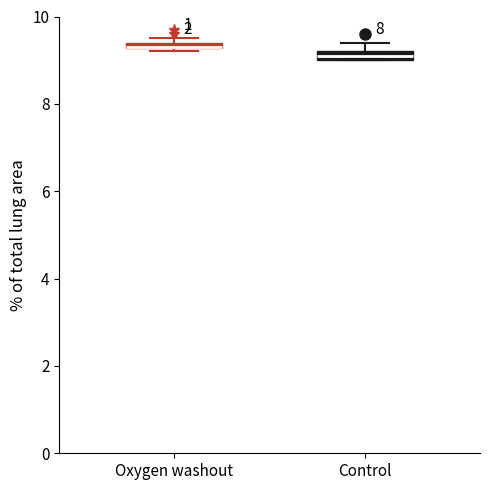

Where is the lower edge of the box for Oxygen washout on the y-axis? The values are not printed on the chart, so give them approximately, as read against the axis.

9.2